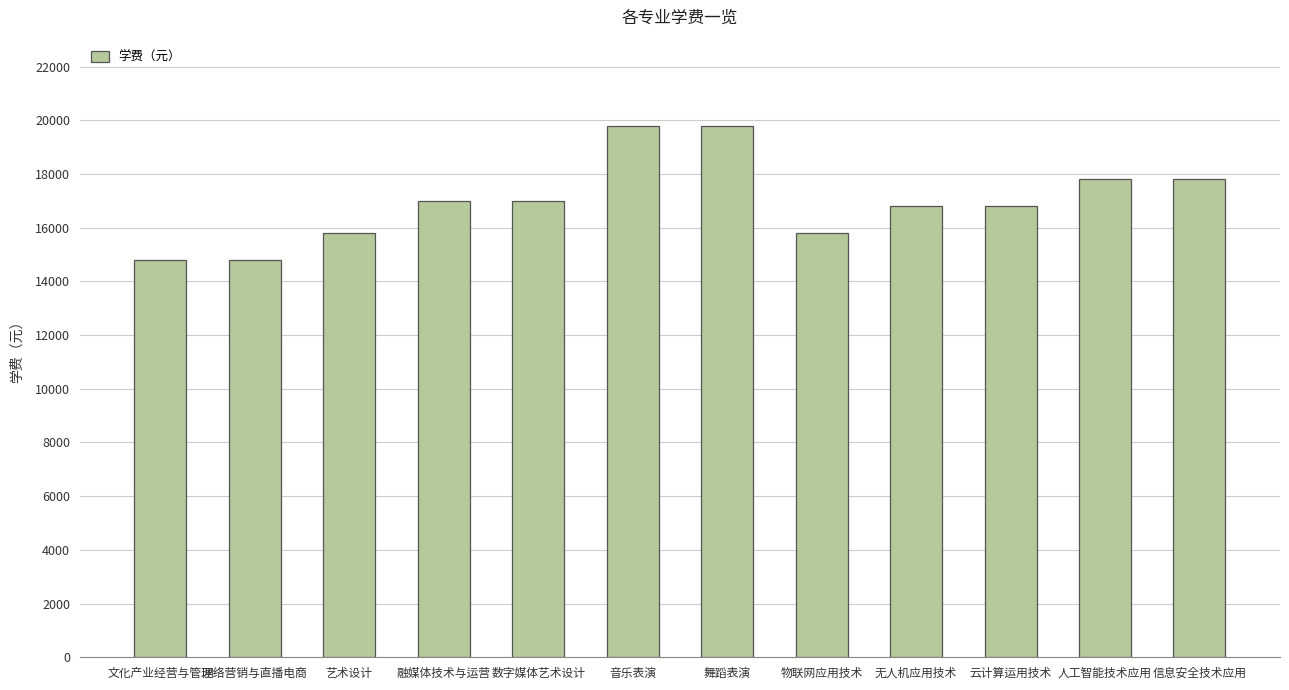

Count the values in the range 15800 to 17800.

8